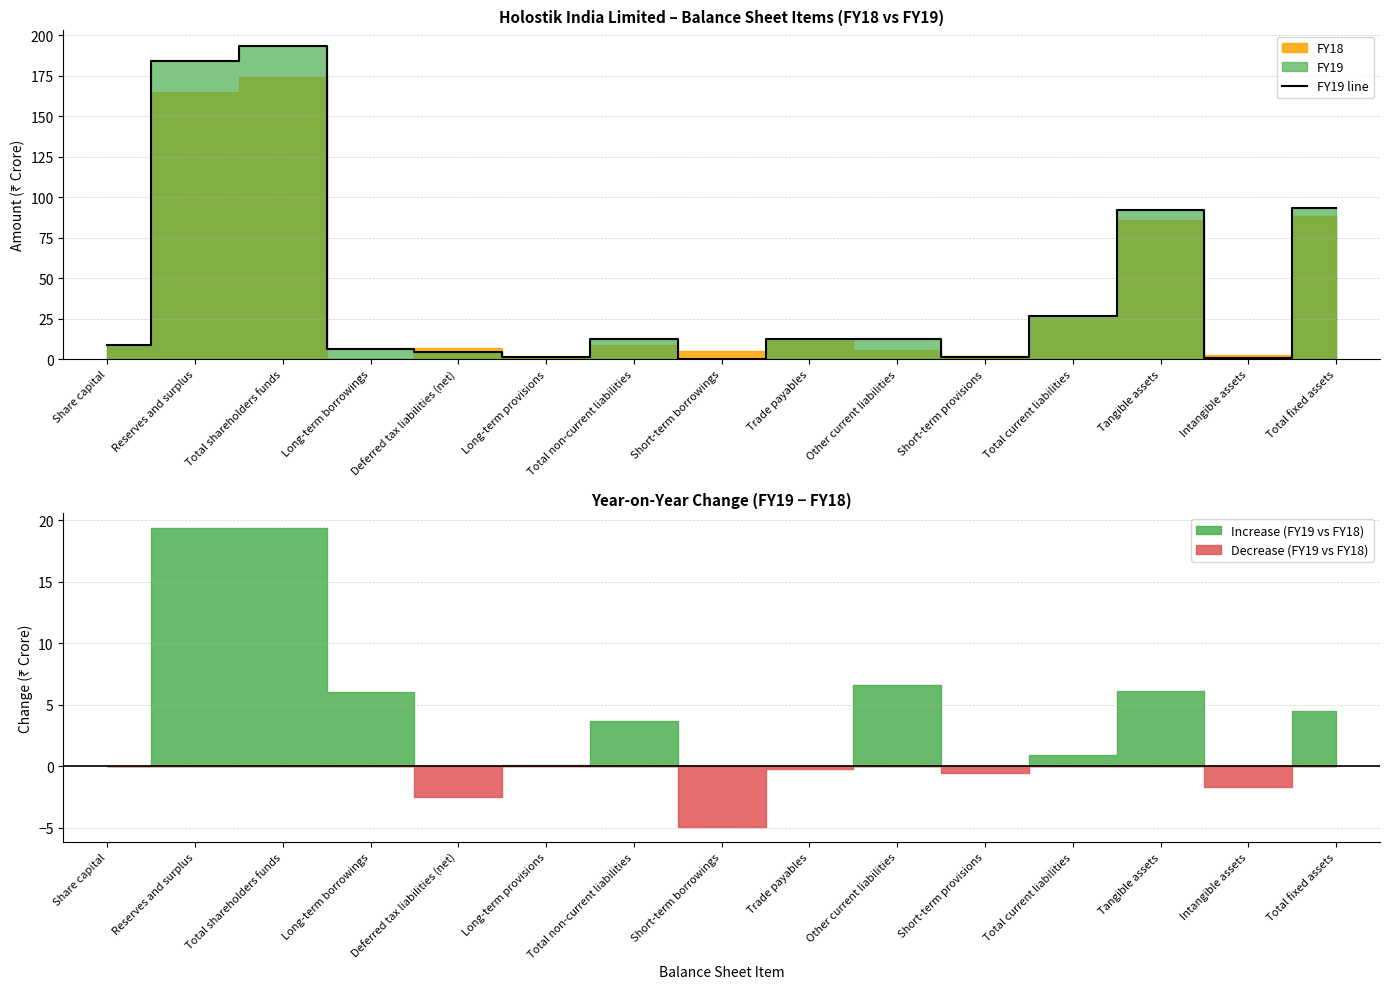

What is the change in value from Long-term provisions to Other current liabilities?

+10.9